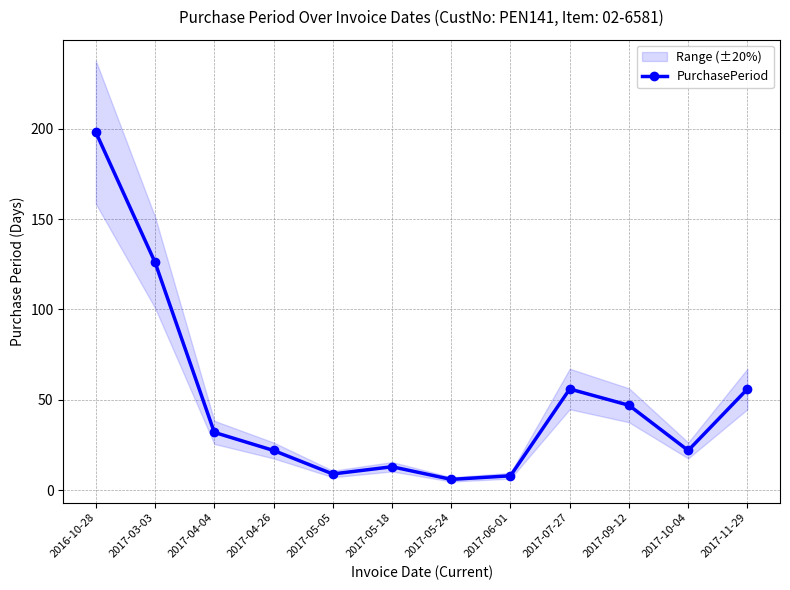

List the labels in order of value, smallest first.

2017-05-24, 2017-06-01, 2017-05-05, 2017-05-18, 2017-04-26, 2017-10-04, 2017-04-04, 2017-09-12, 2017-07-27, 2017-11-29, 2017-03-03, 2016-10-28